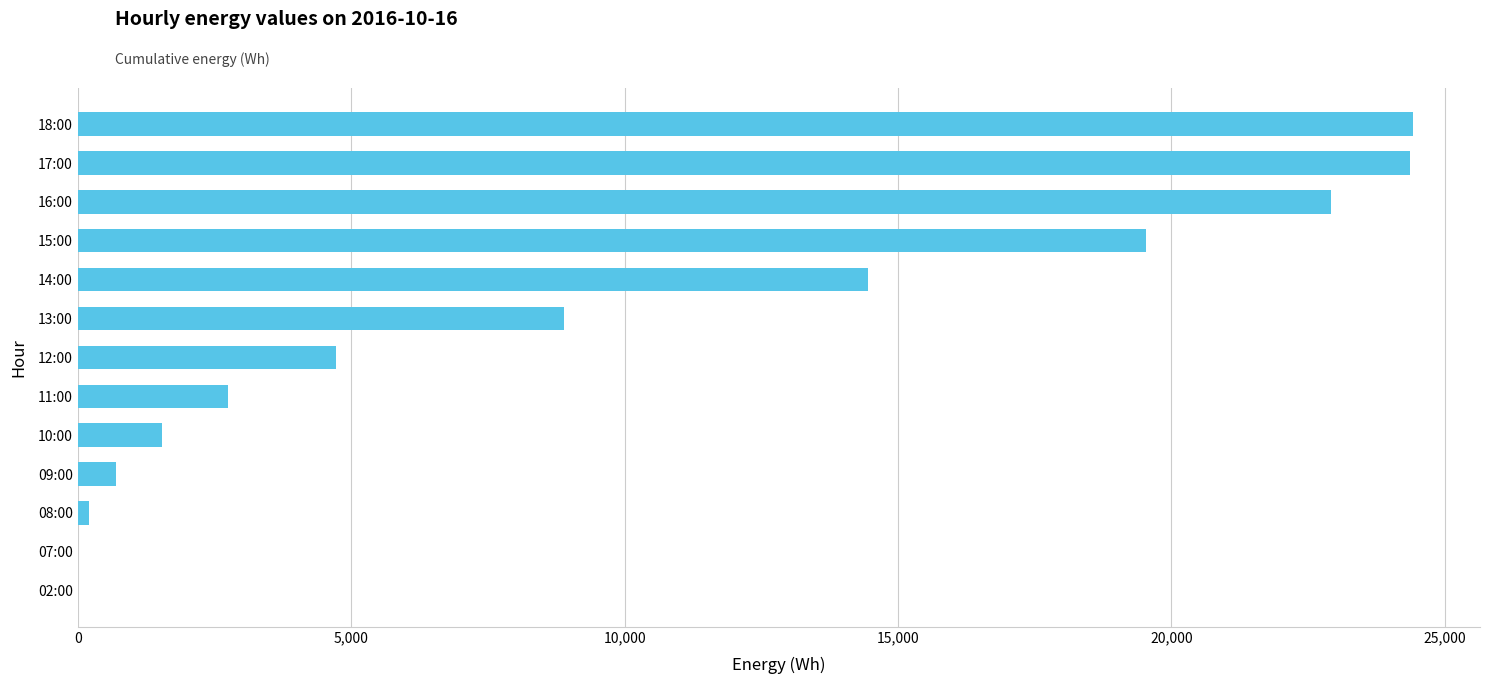

What is the change in value from 11:00 to 17:00?

+21609.8